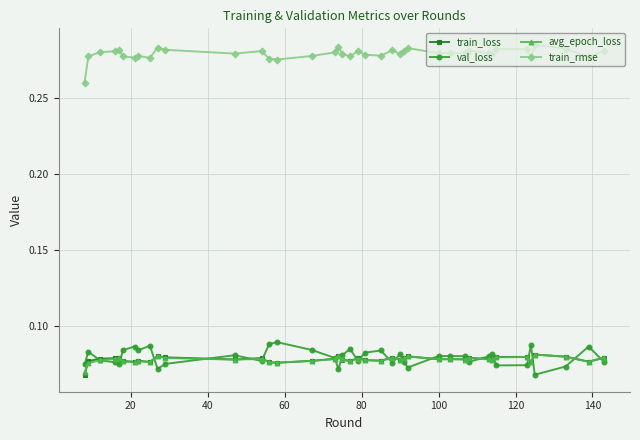

What are all the series names shown in the legend?

train_loss, val_loss, avg_epoch_loss, train_rmse